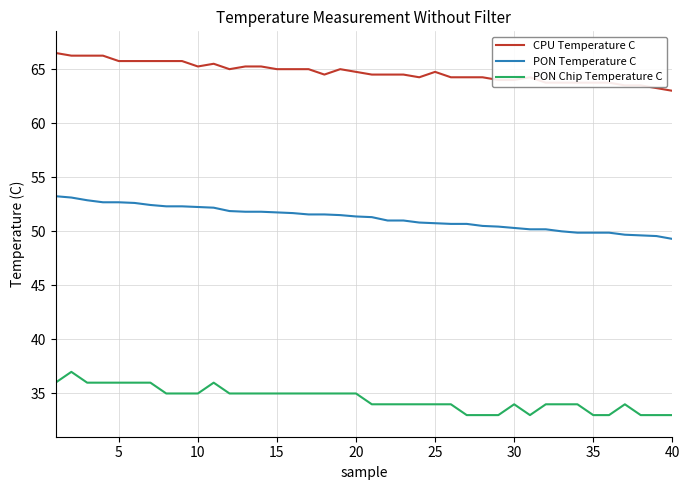

What is the minimum value shown in the chart?

33.0